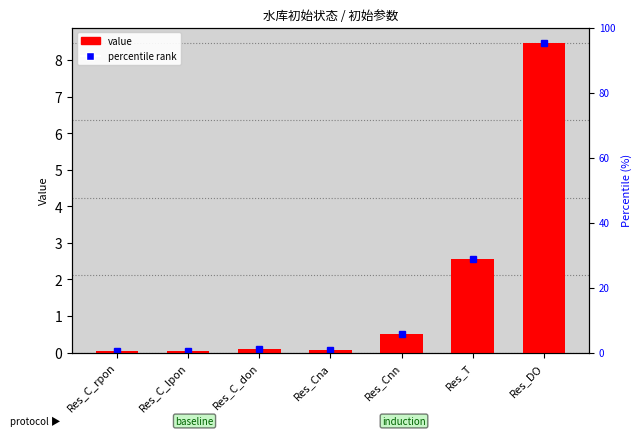

List the labels in order of value, smallest first.

Res_C_rpon, Res_C_lpon, Res_Cna, Res_C_don, Res_Cnn, Res_T, Res_DO